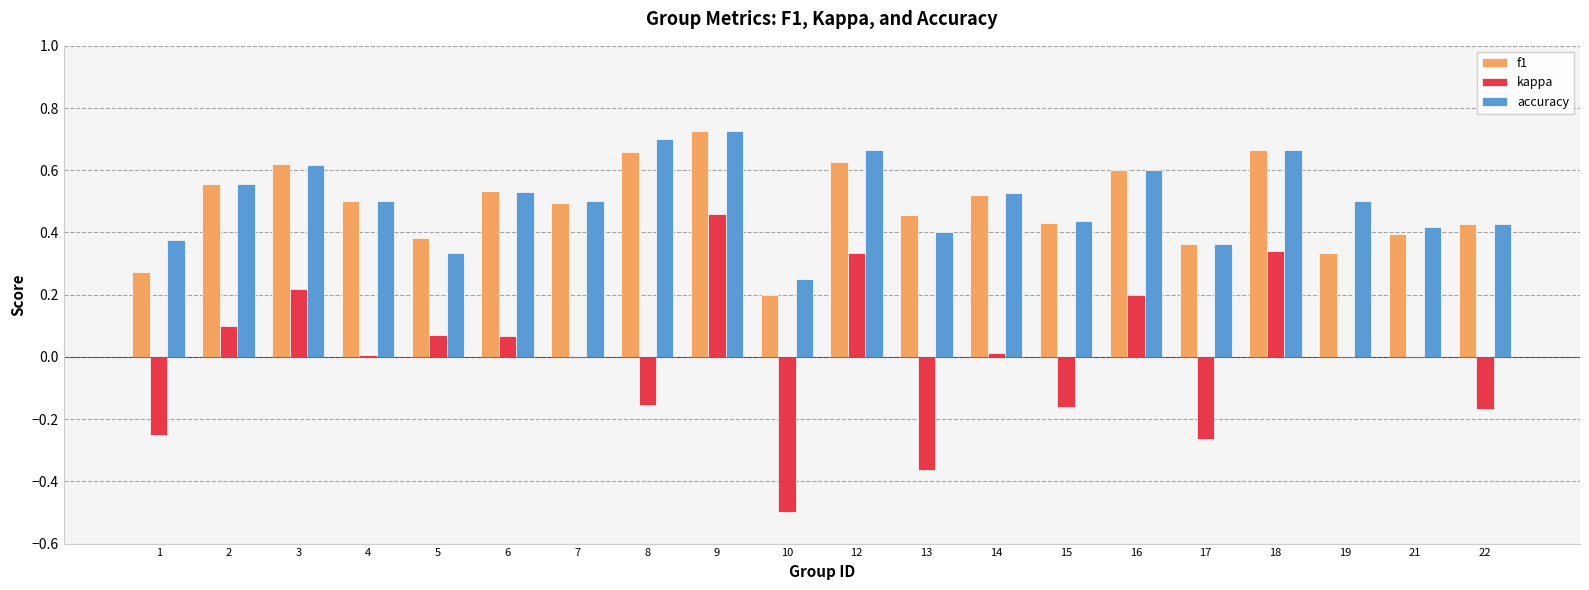

What is the sum of all f1 values?

9.8